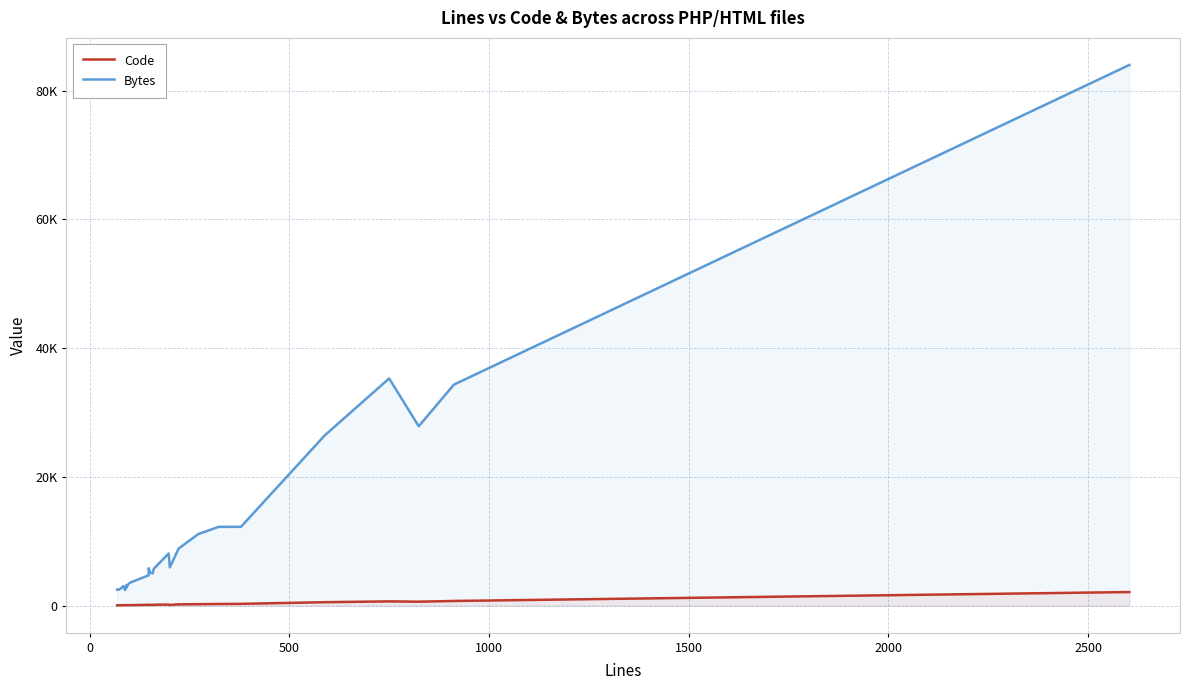

Is it true that Bytes equals 3492 at −500?

False